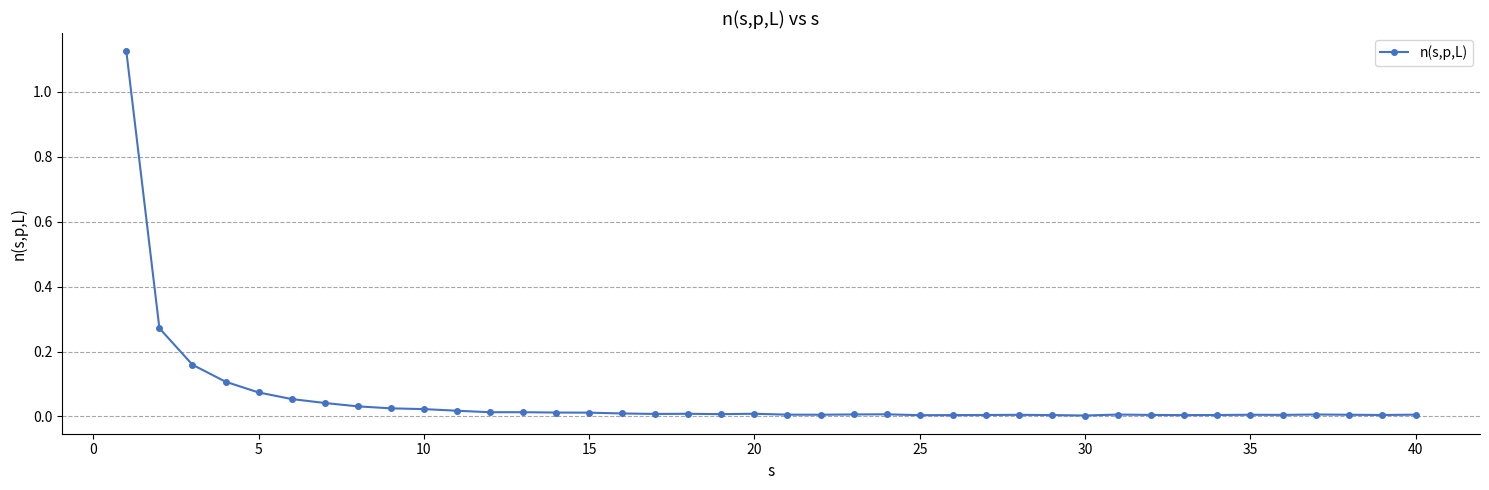

What is the sum of all values?

2.1